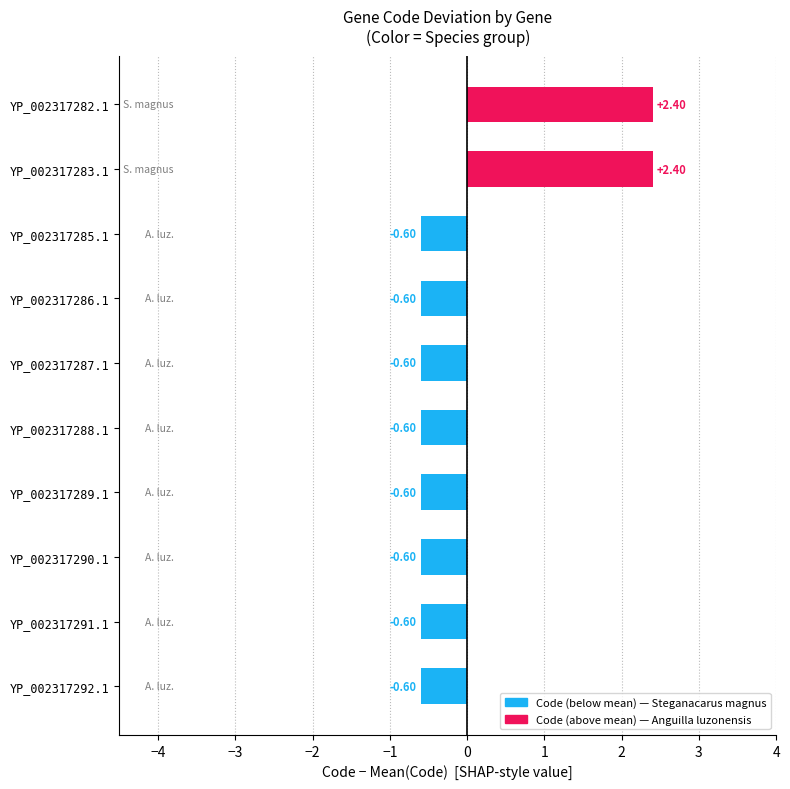

Read the value at YP_002317282.1.

2.4